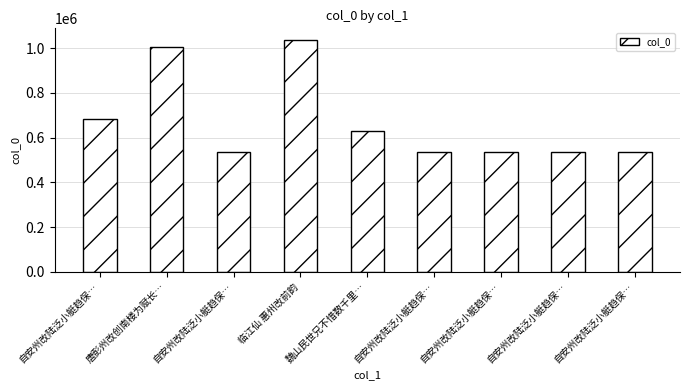

Reading left to right, extract all data points from this chart.

自安州改陆泛小艇趋保…=683295	唐彭州改创南楼为赋长…=1004212	自安州改陆泛小艇趋保…=537566	临江仙 惠州改前韵=1036226	魏山民世兄不惜数千里…=628191	自安州改陆泛小艇趋保…=537562	自安州改陆泛小艇趋保…=537564	自安州改陆泛小艇趋保…=537565	自安州改陆泛小艇趋保…=537563